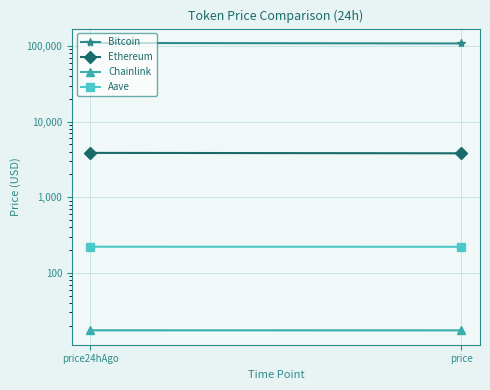

Where is Bitcoin nearest to the value 108797?

price